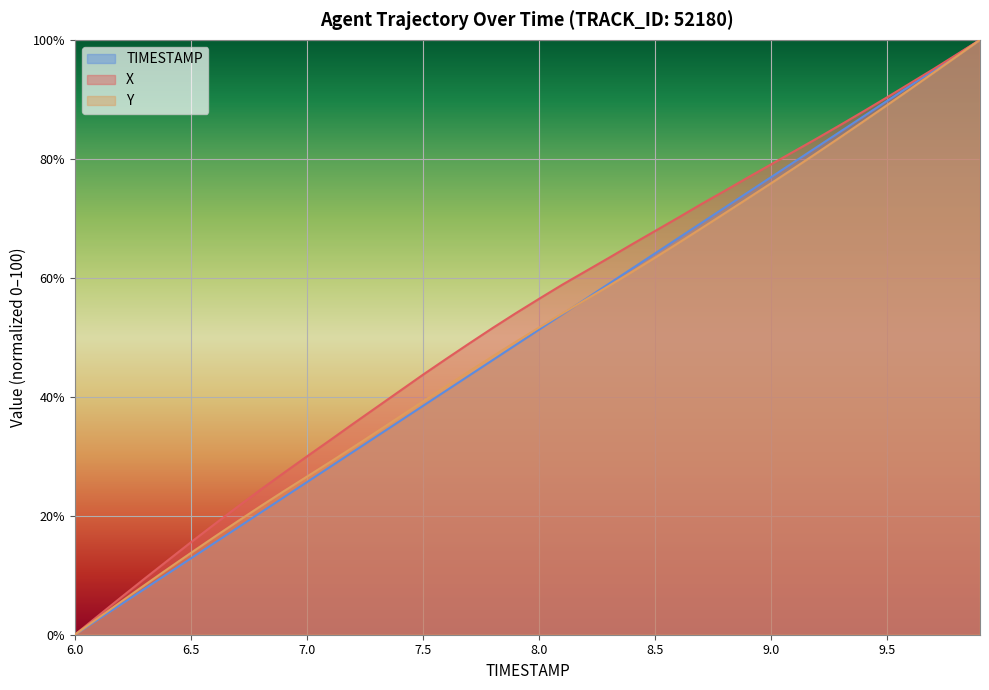

Where is Y nearest to the value 50?

7.9